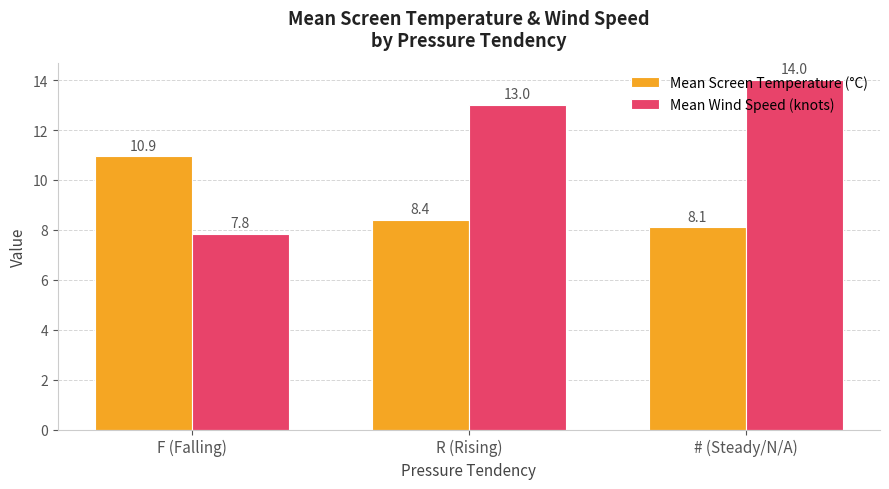

What is the average value of the Mean Screen Temperature (°C) series?

9.1